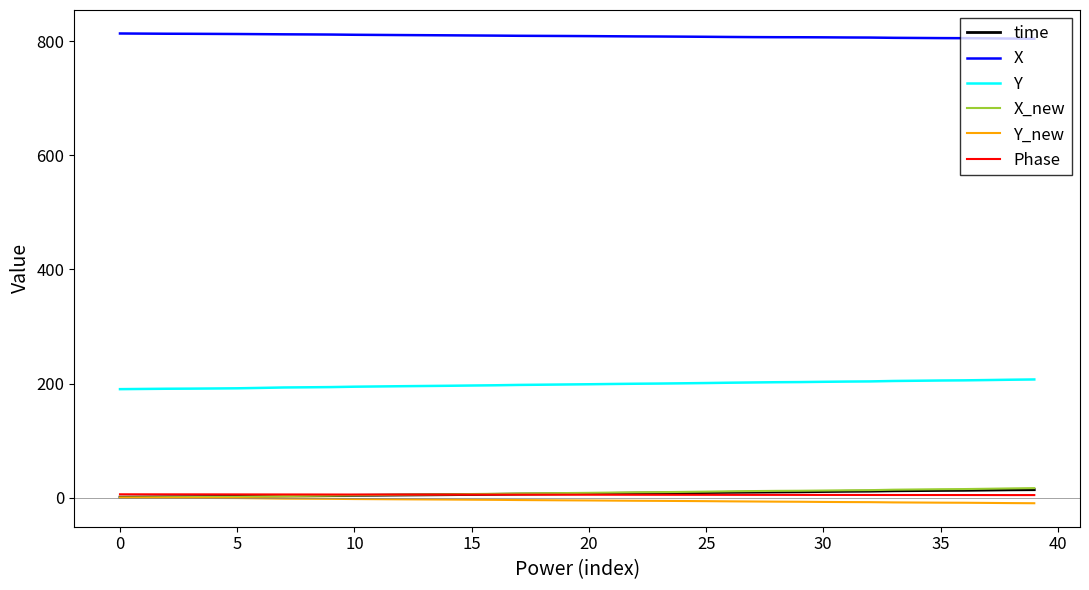

At how many categories does at least one series exceed 736?

40